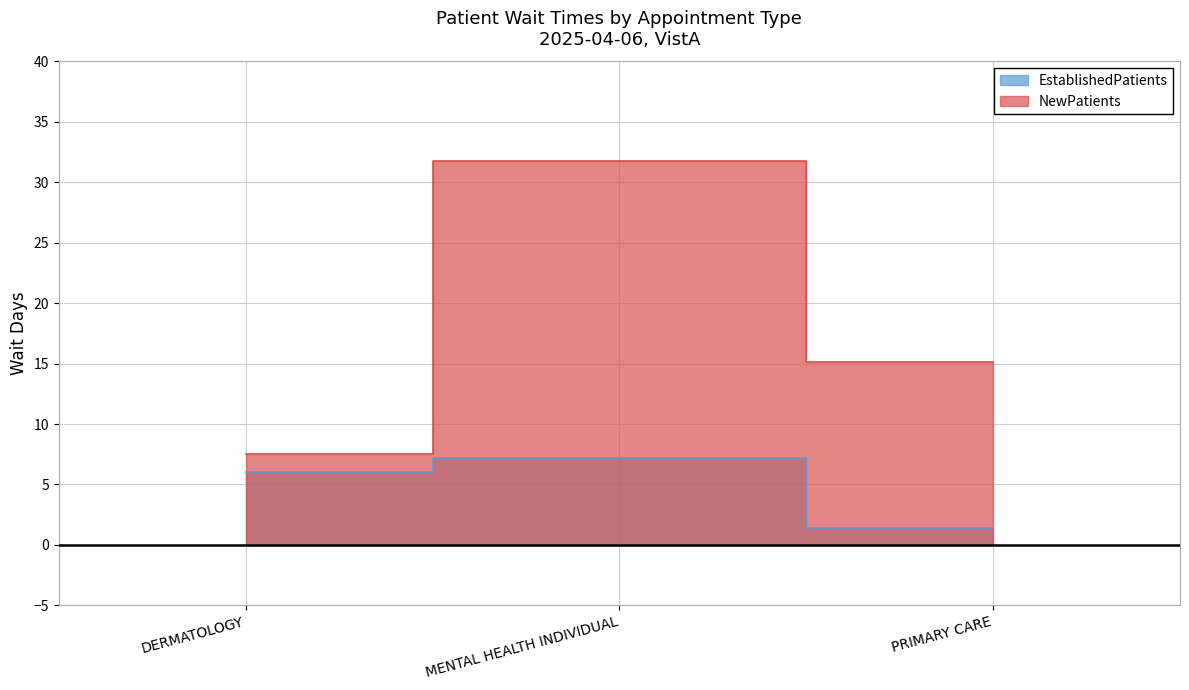

What is the label of the 2nd point from the right?

MENTAL HEALTH INDIVIDUAL